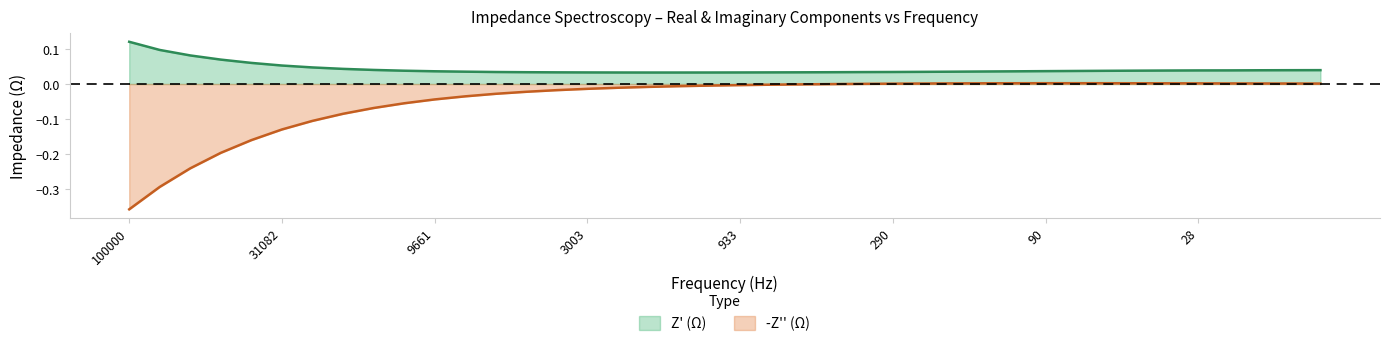

What is the highest value of the Z' (Ω) series?

0.1